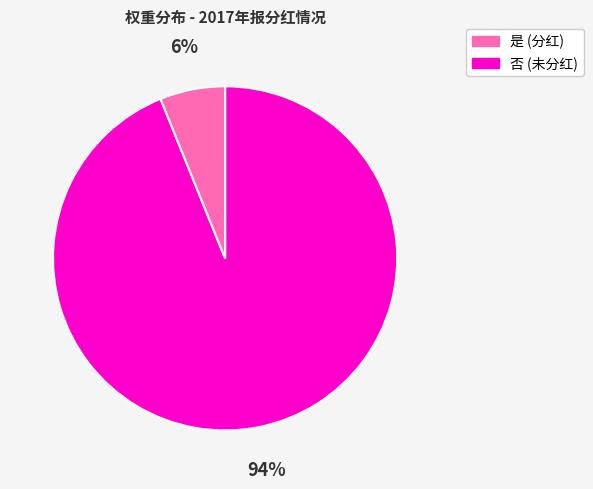

How many segments does this pie chart have?

2